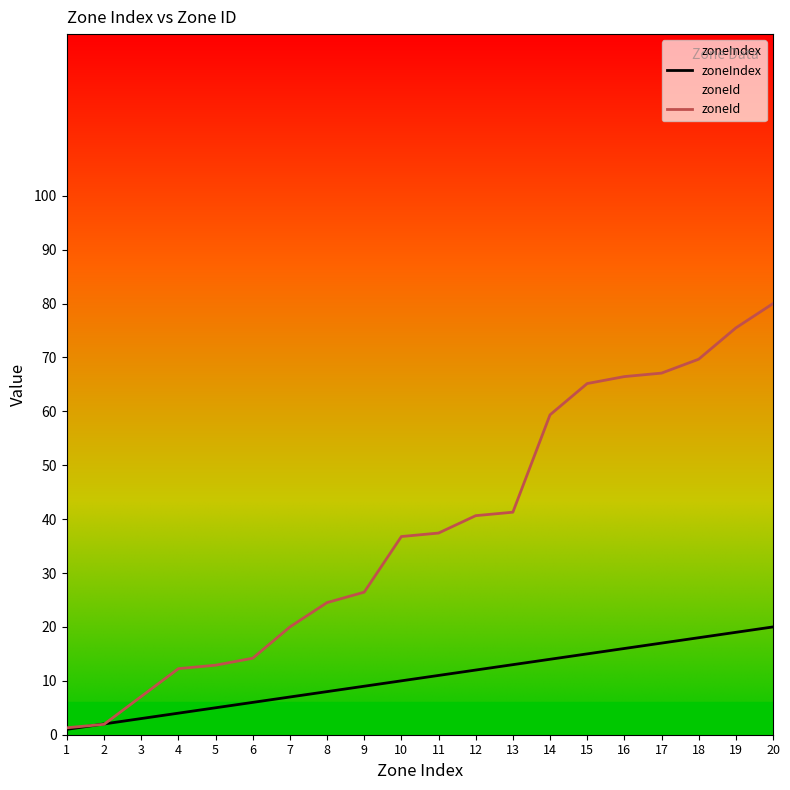

The value of zoneId at 20 is 80.0. True or false?

True